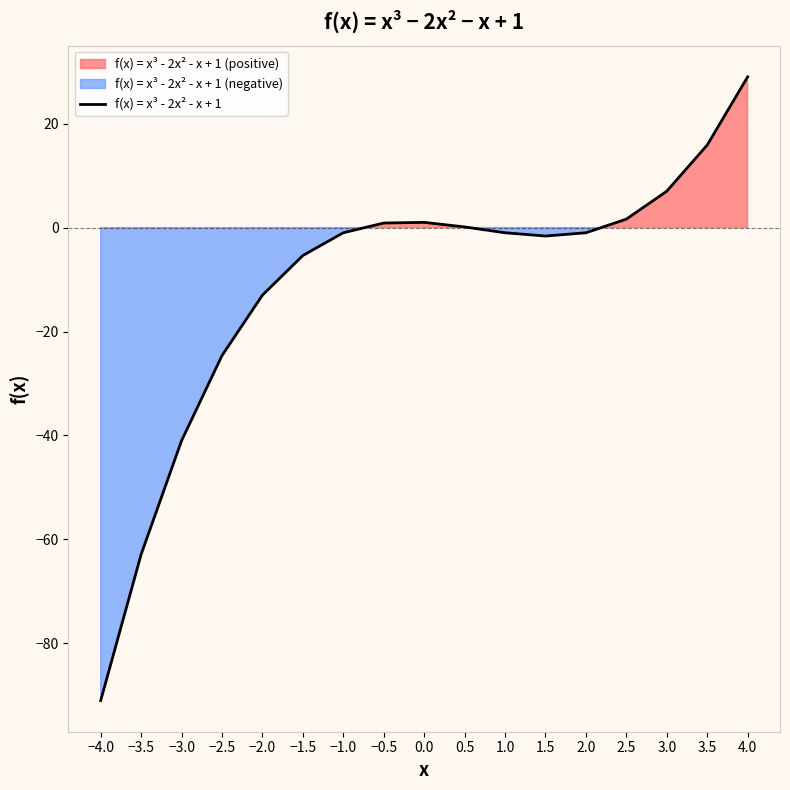

What is the label of the 15th point from the right?

−3.0